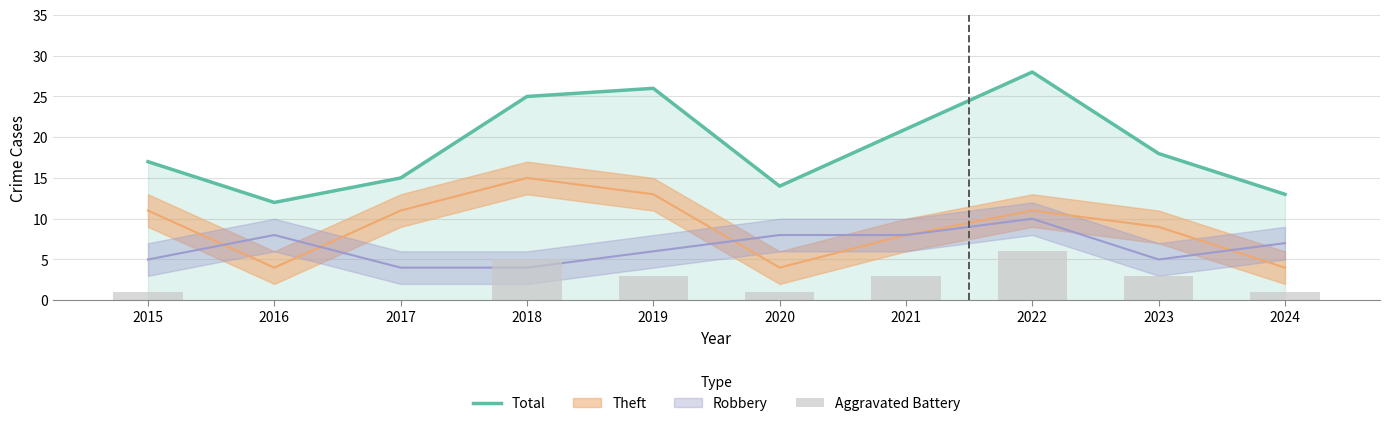

At which label does Total reach its peak?

2022